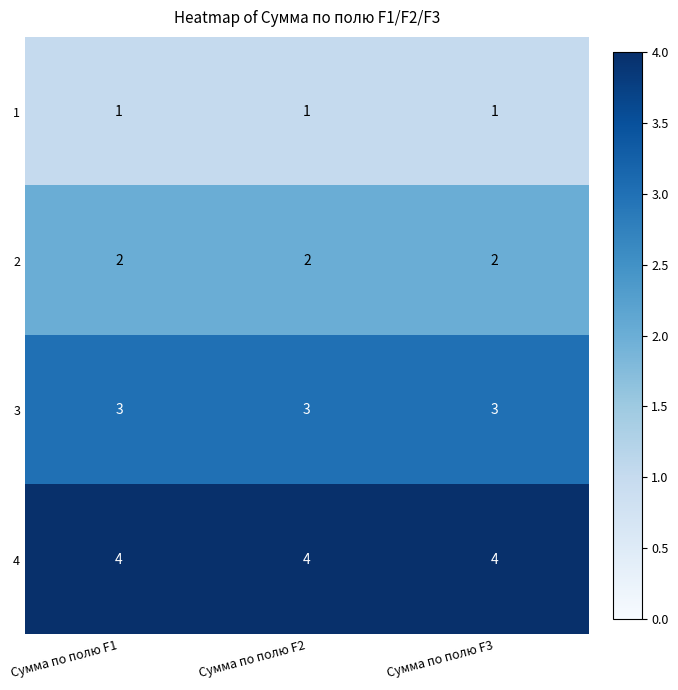

What is the difference between the highest and lowest values at Сумма по полю F3?

3